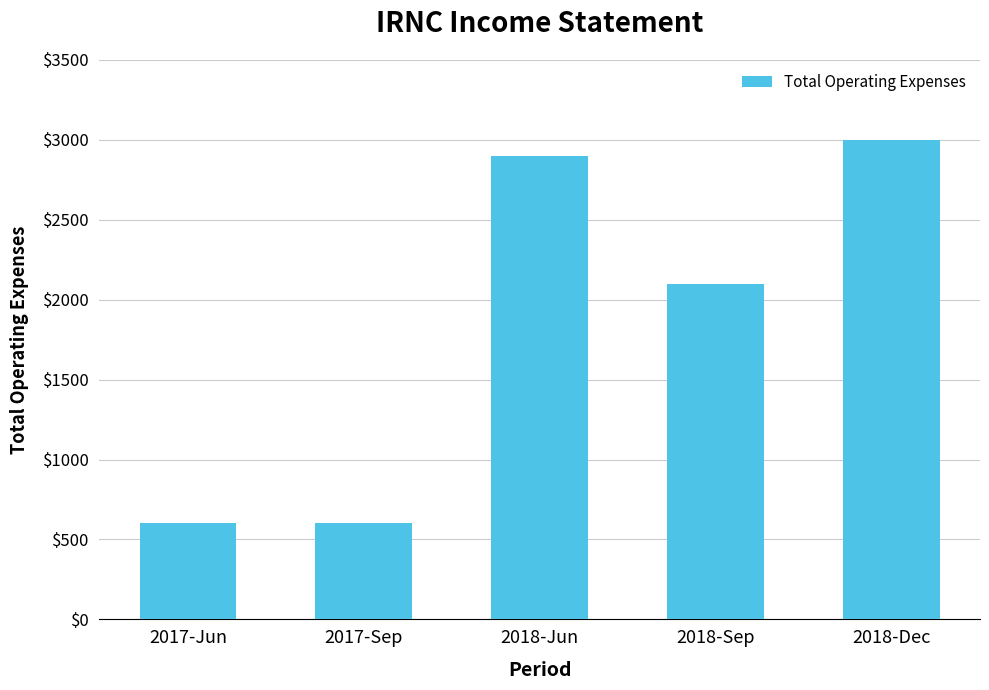

True or false: the data shows 2100 at 2018-Sep.

True